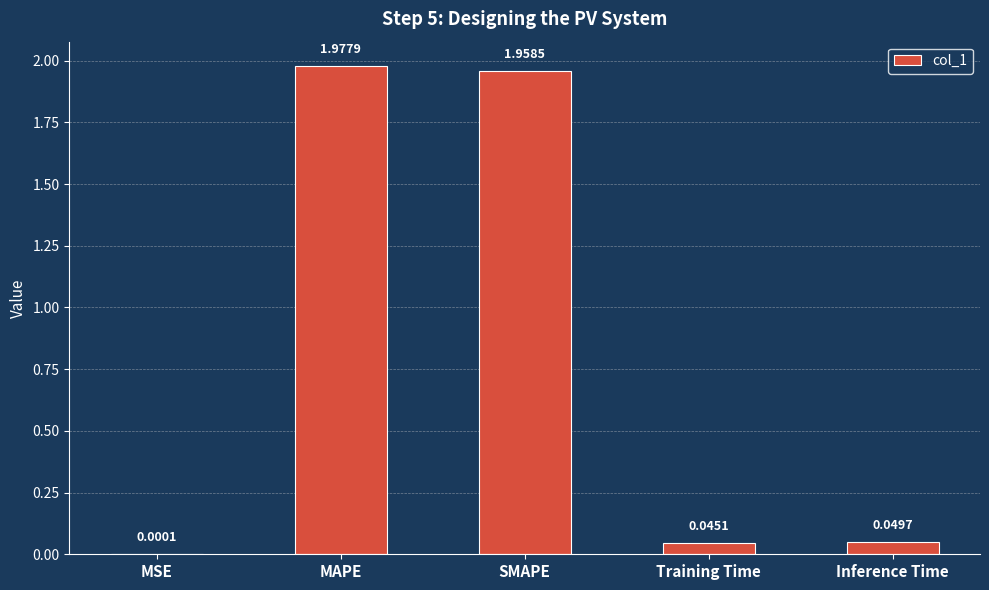

Where is the data nearest to the value 0?

MSE